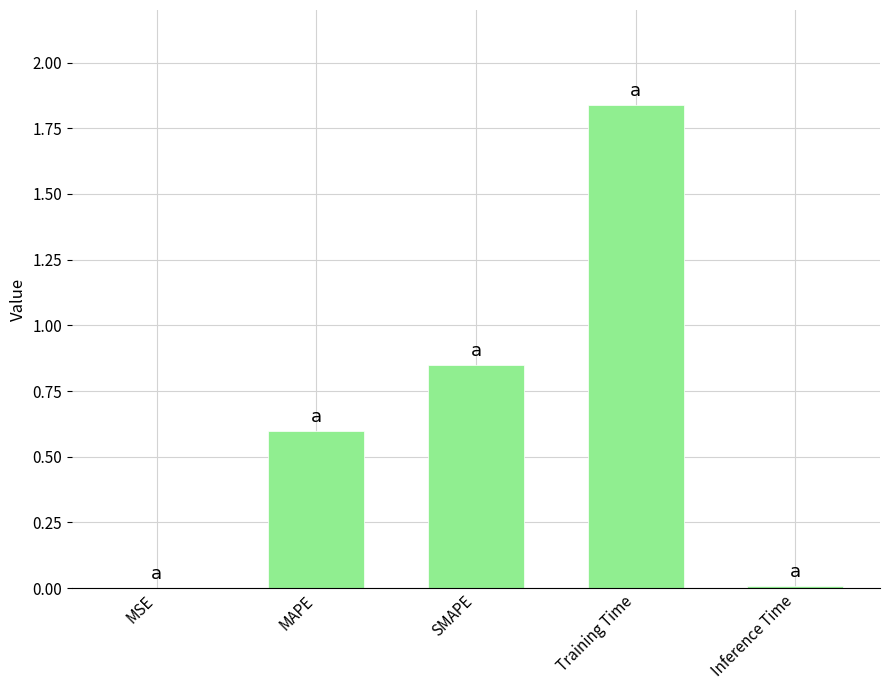

What is the sum of the values at SMAPE and MSE?

0.9